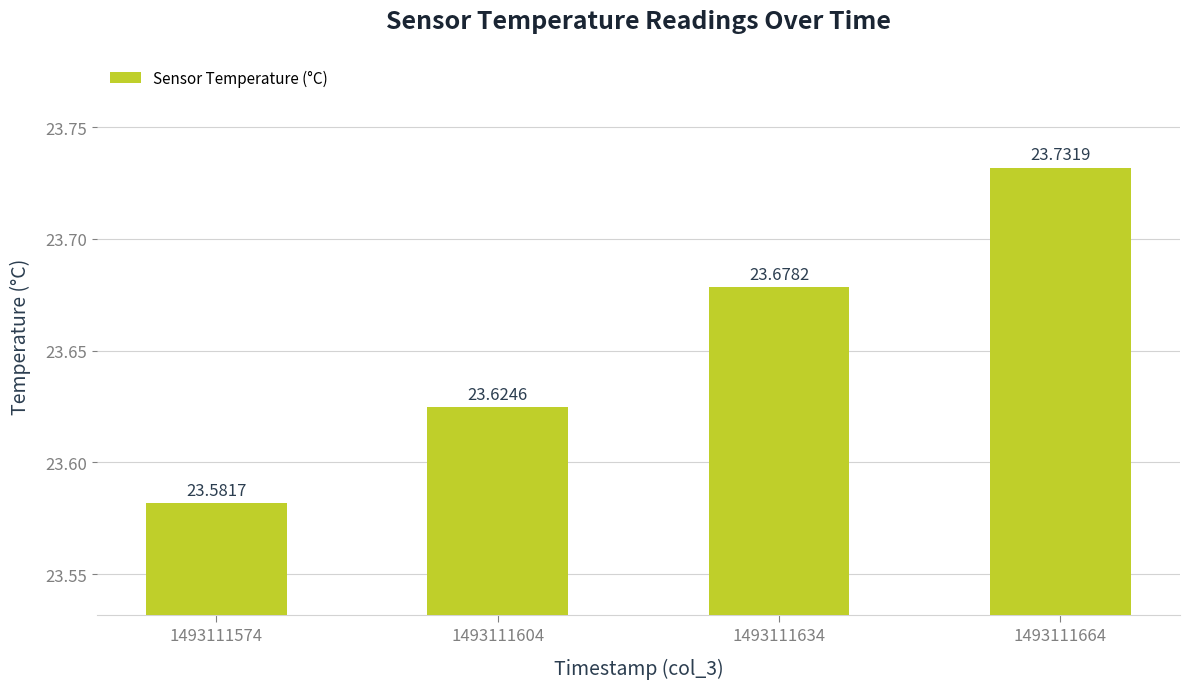

What is the minimum value shown in the chart?

23.6